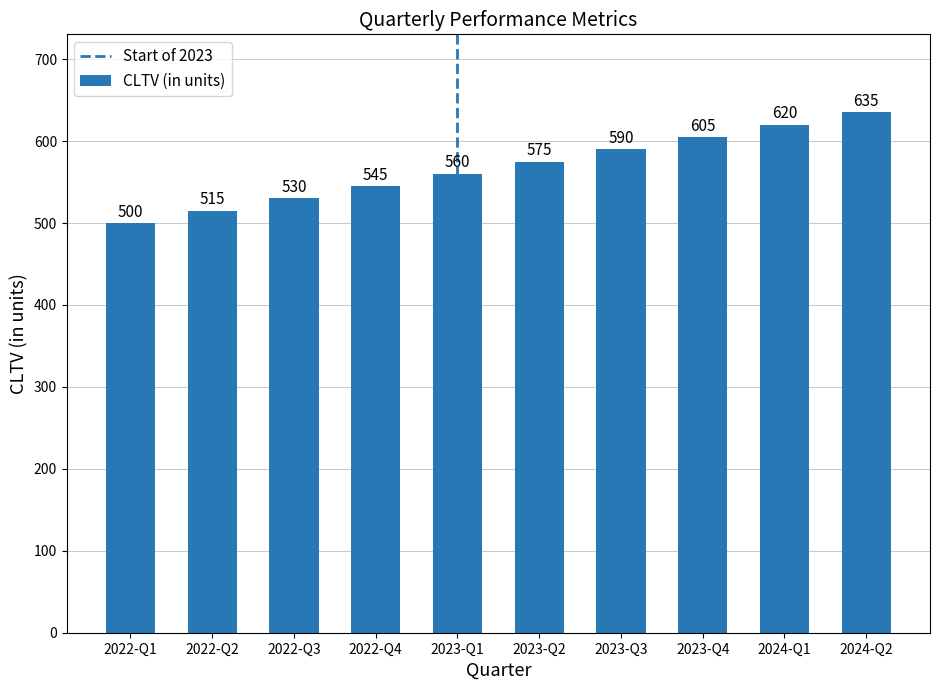

What is the maximum value shown in the chart?

635